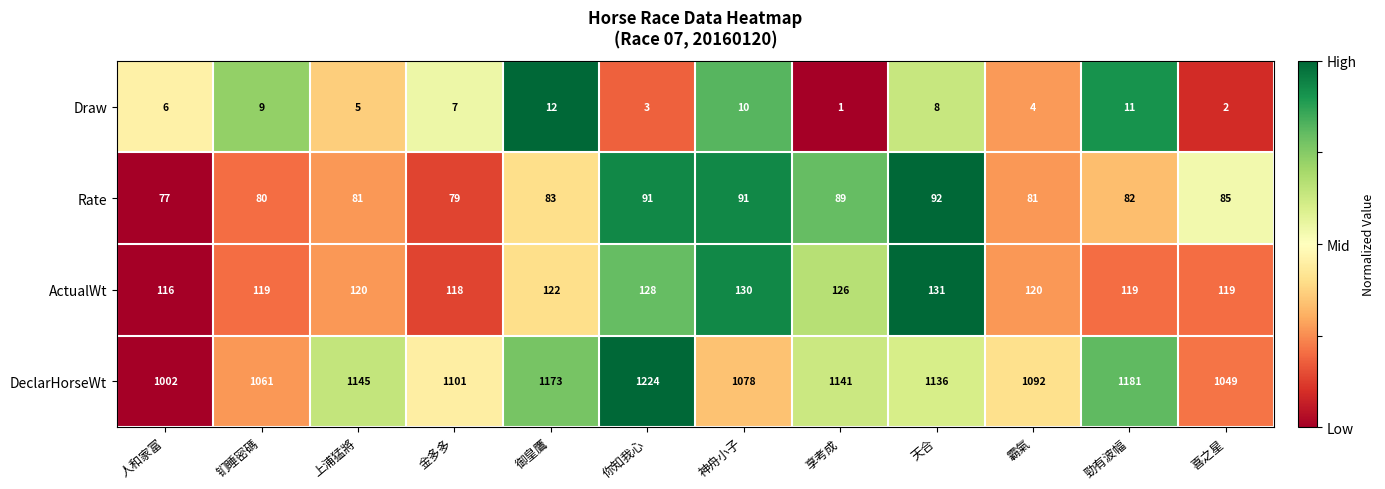

Between 御皇鷹 and 你知我心, which series saw the biggest shift?

DeclarHorseWt